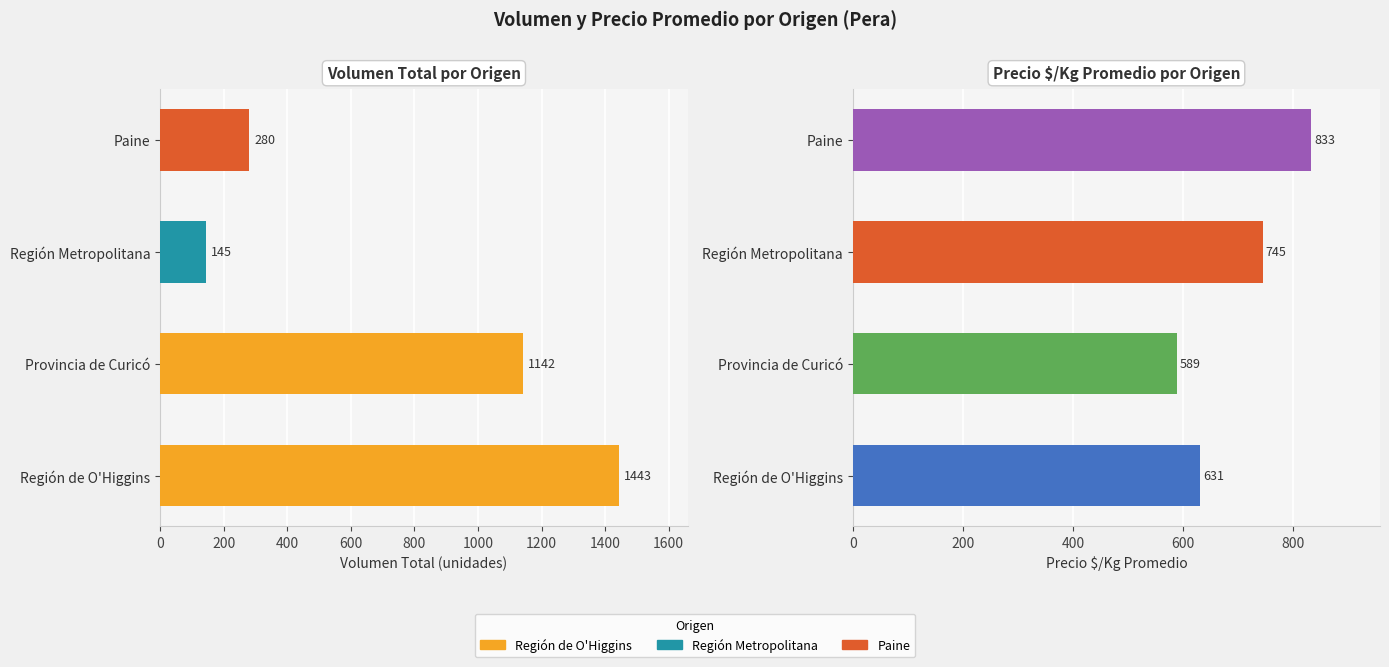

Is it true that Precio $/Kg equals 197 at 600?

False